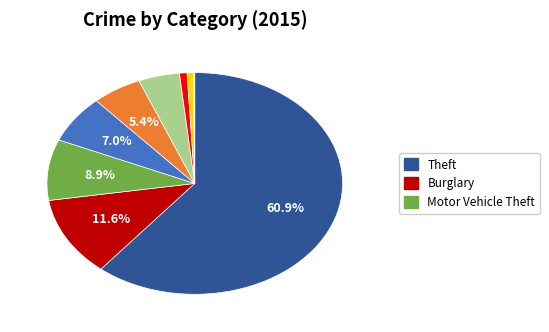

Is there a majority slice in this chart?

Yes